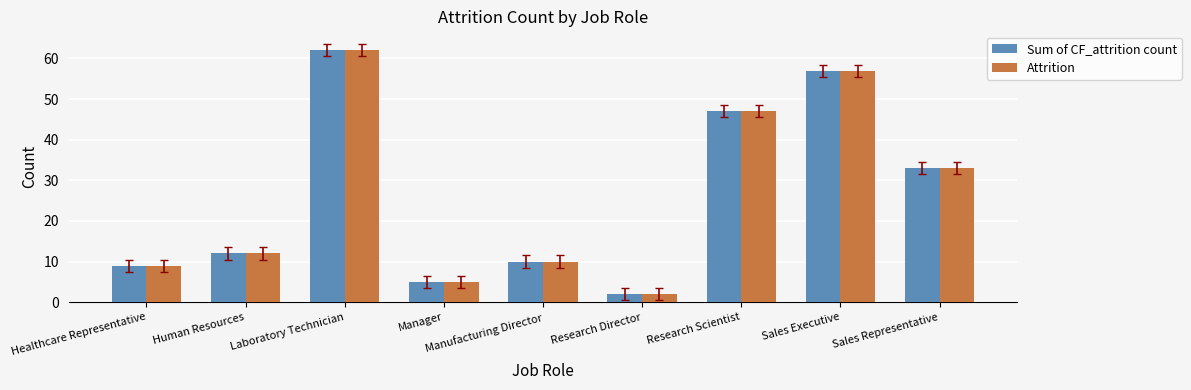

What is the difference between the maximum and minimum values in the Sum of CF_attrition count series?

60